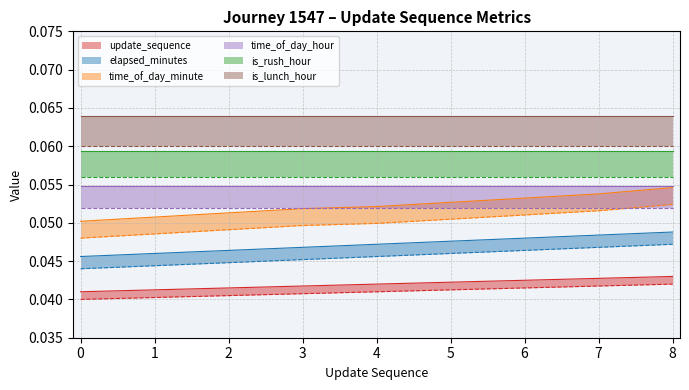

At how many categories does at least one series exceed 0?

9